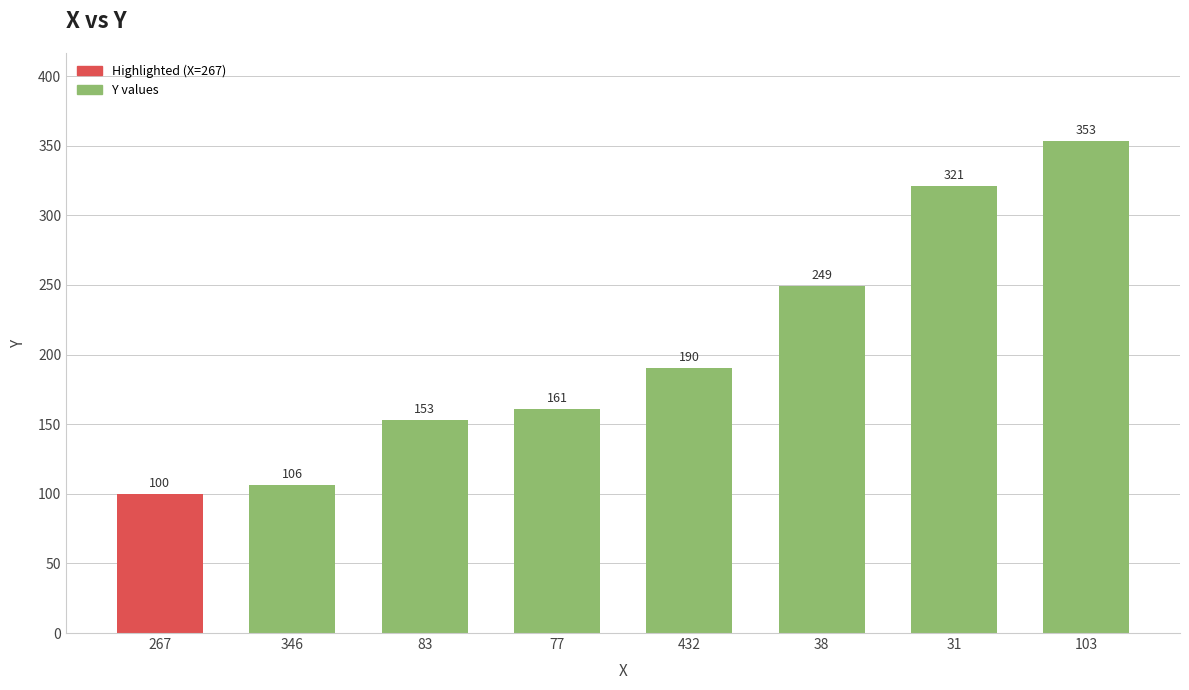

What position from the left is 103?

8